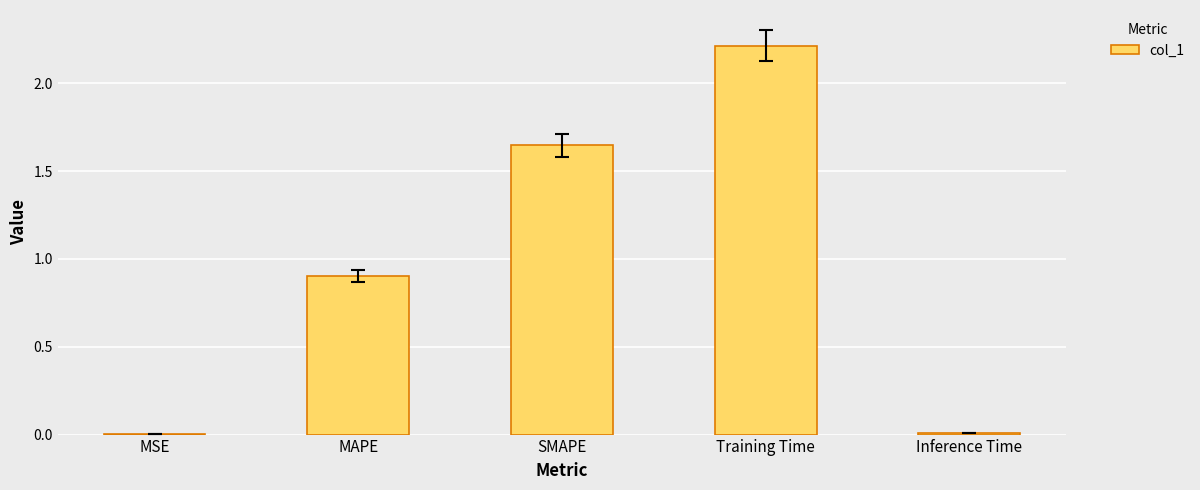

True or false: the data shows 0.0 at MSE.

True